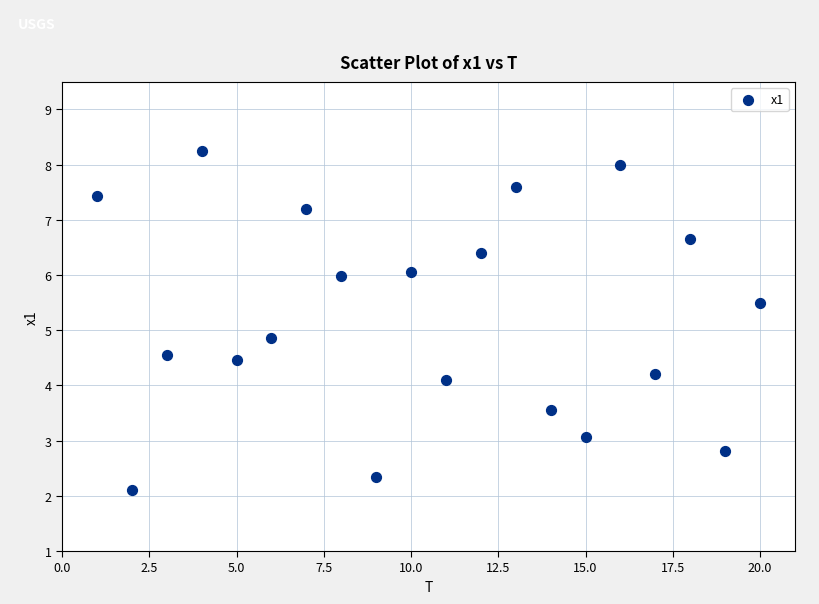

What Y value in the scatter plot is closest to 5?

4.9